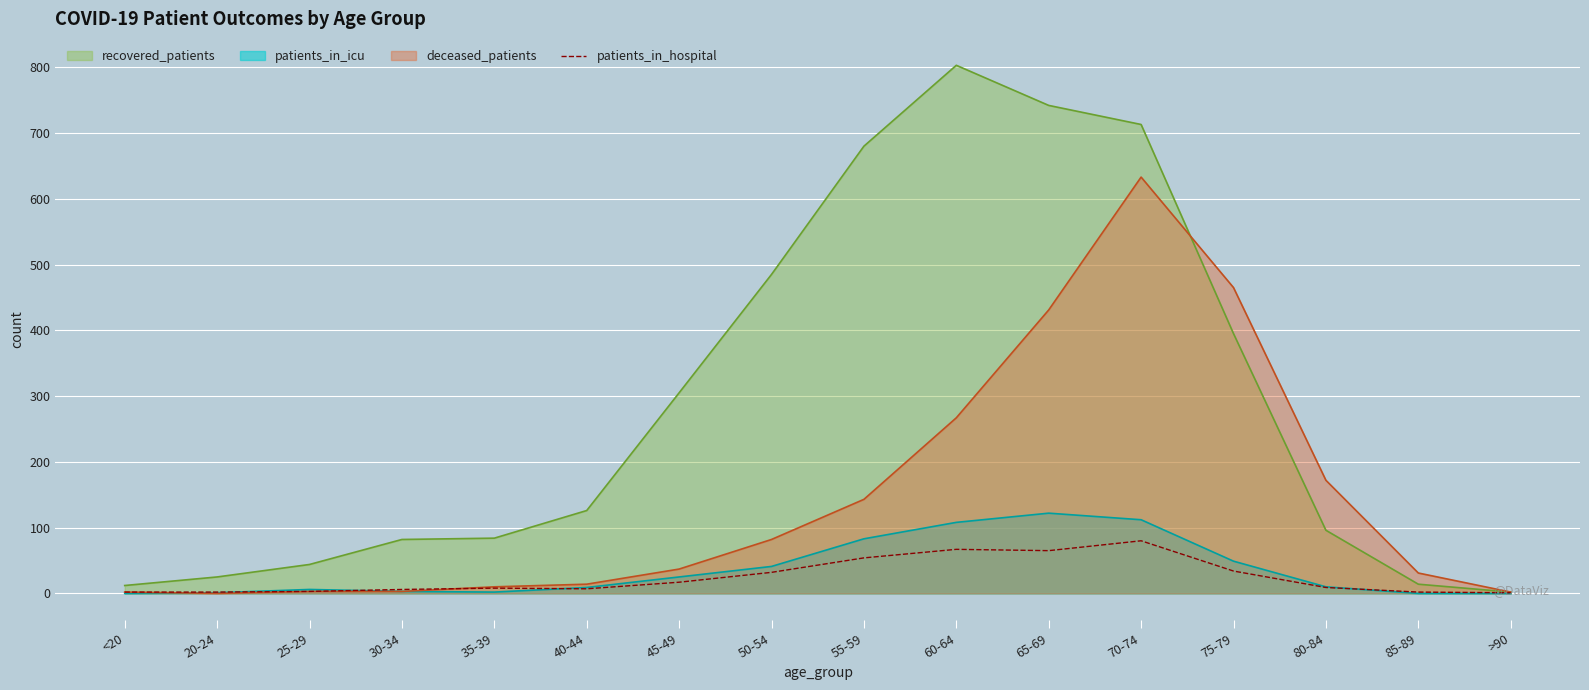

Is the value of deceased_patients at 60-64 greater than the value of patients_in_hospital at 70-74?

Yes